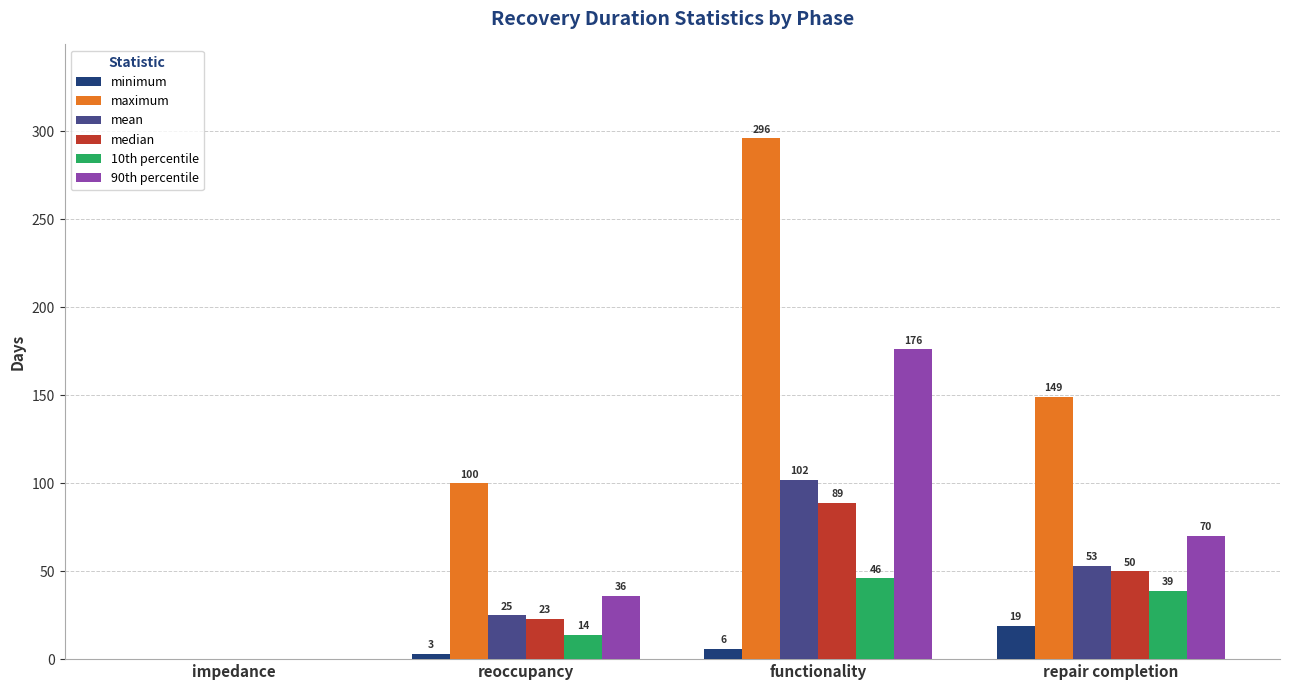

Which series has the widest spread of values?

maximum